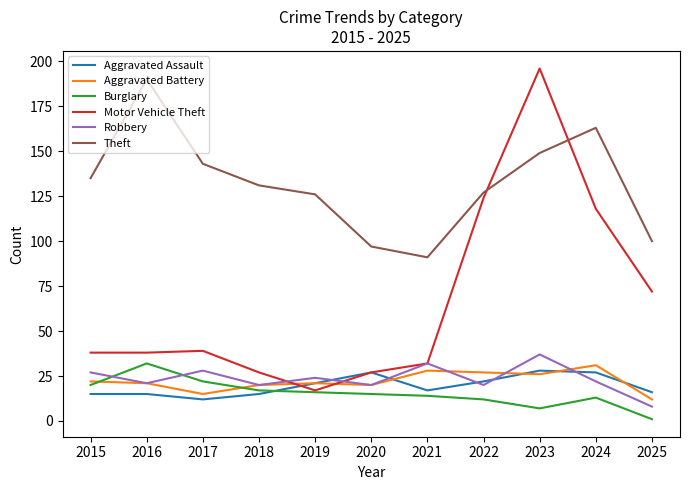

True or false: Burglary has a value of 14 at 2021.

True